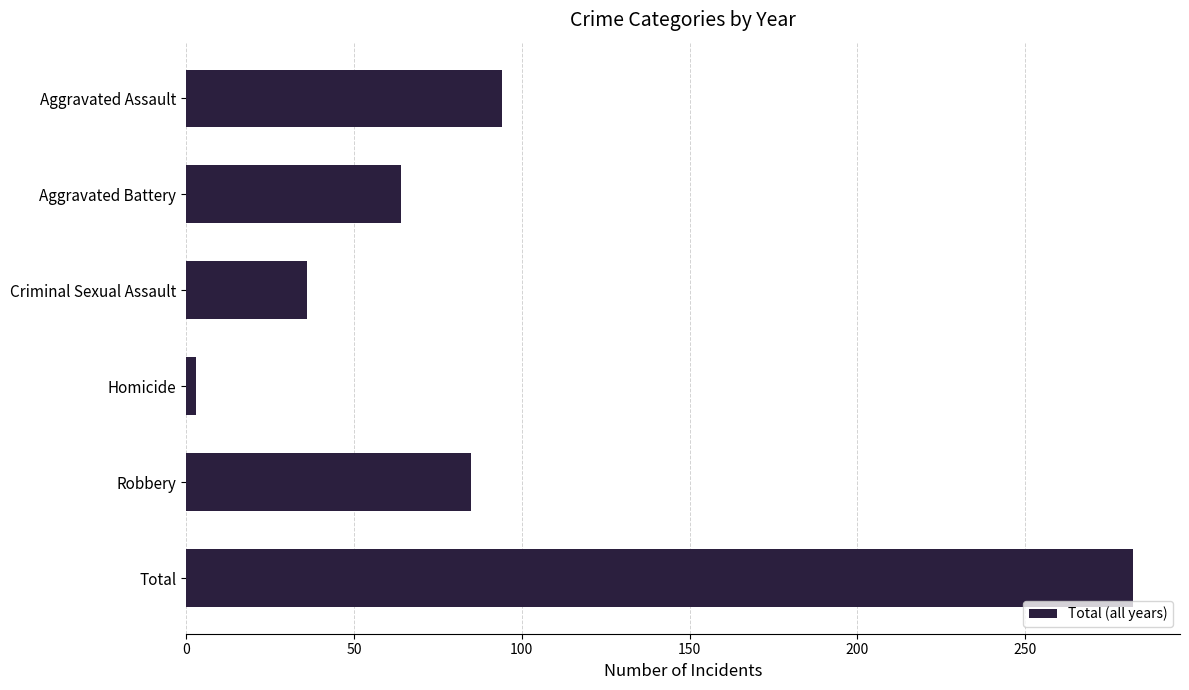

What is the change in value from Aggravated Battery to Robbery?

+21